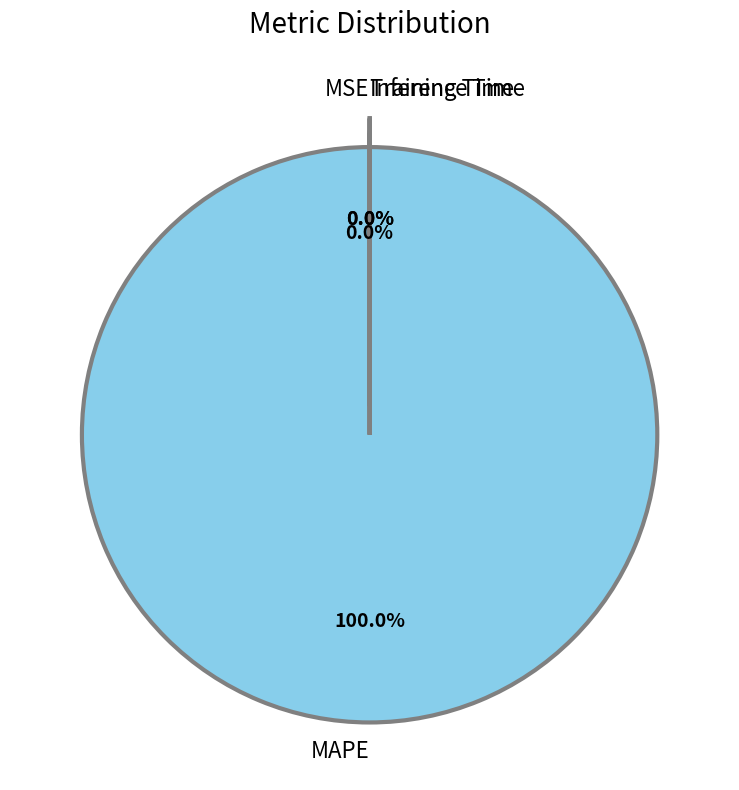

Does any single category account for the majority?

Yes